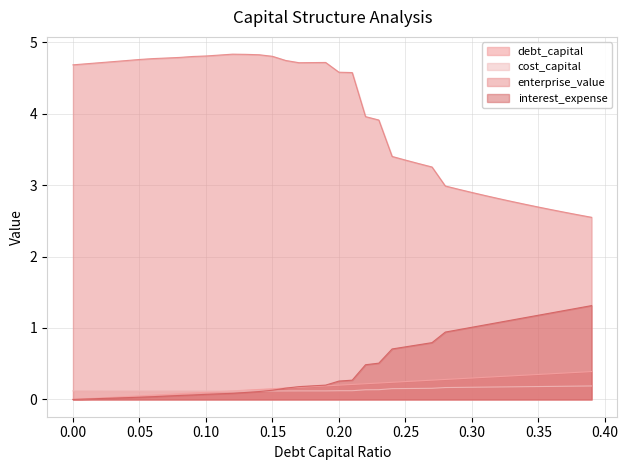

What is the difference between the second highest and minimum values in the cost_capital series?

0.1